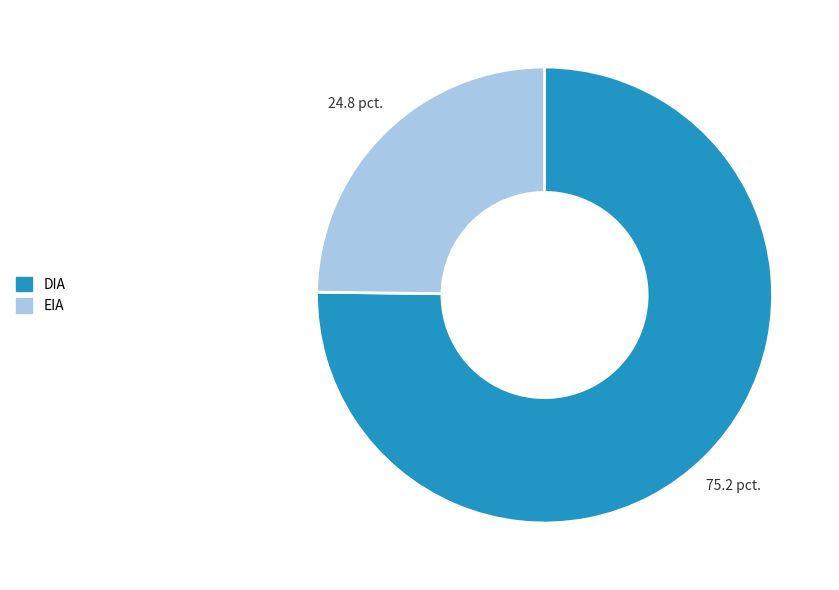

How many slices are in this pie chart?

2